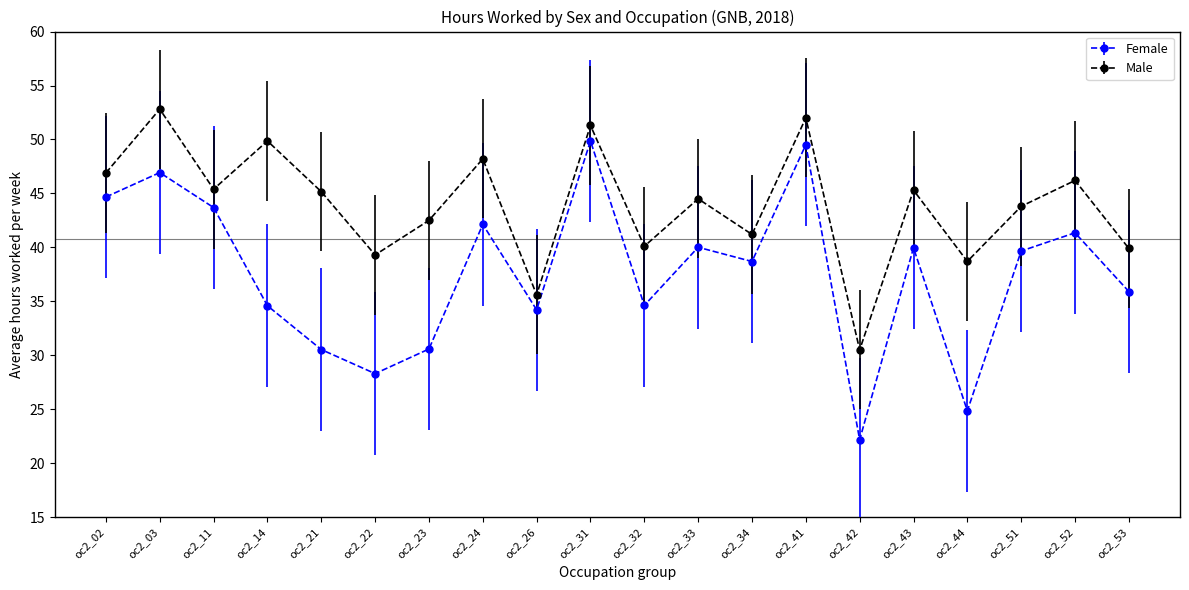

What is the total value across all series at oc2_24?

90.3